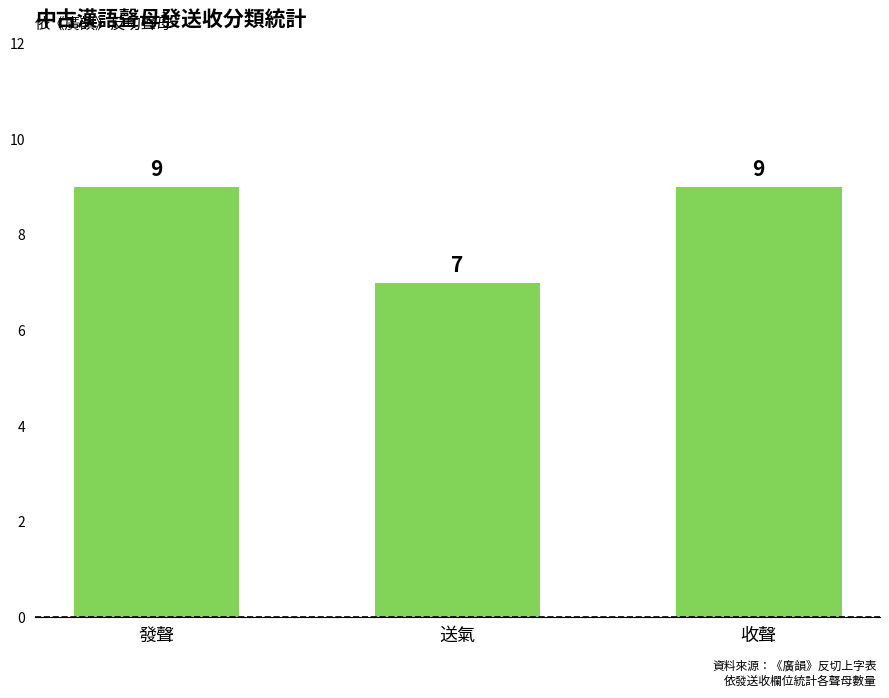

What is the ratio of the value at 收聲 to the value at 發聲?

1.0